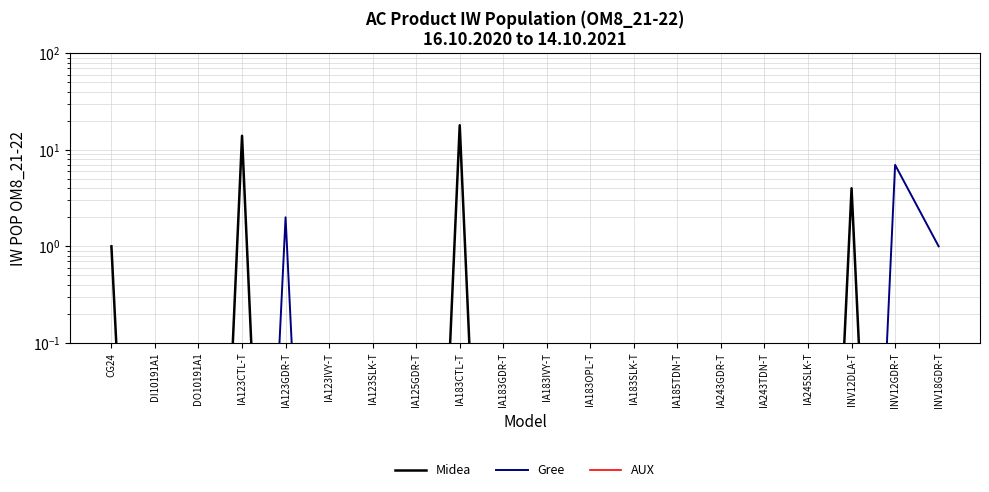

Between IA123IVY-T and IA183SLK-T, which series saw the biggest shift?

Midea